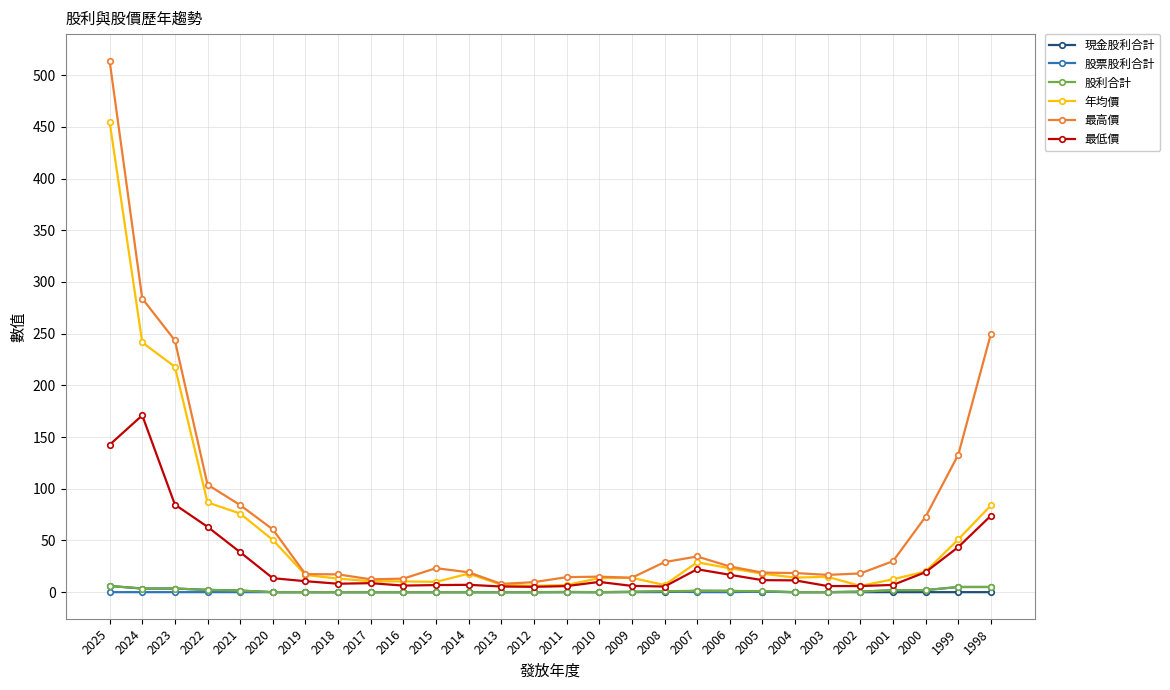

How many values in the 最高價 series are below 23?

14